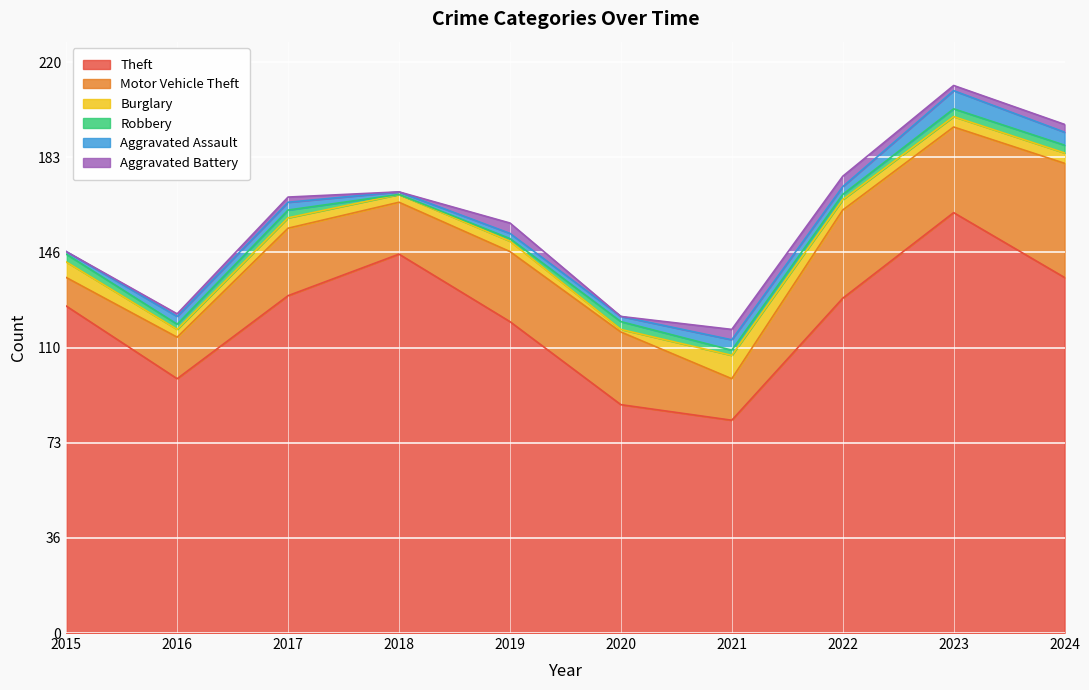

Reading right to left, transcribe all the data shown in this chart.

Theft: 2024=137	2023=162	2022=129	2021=82	2020=88	2019=120	2018=146	2017=130	2016=98	2015=126
Motor Vehicle Theft: 2024=44	2023=33	2022=34	2021=16	2020=28	2019=27	2018=20	2017=26	2016=16	2015=11
Burglary: 2024=4	2023=4	2022=4	2021=9	2020=1	2019=4	2018=3	2017=4	2016=3	2015=6
Robbery: 2024=3	2023=3	2022=2	2021=2	2020=3	2019=1	2018=0	2017=3	2016=2	2015=3
Aggravated Assault: 2024=5	2023=7	2022=3	2021=4	2020=2	2019=2	2018=1	2017=3	2016=3	2015=1
Aggravated Battery: 2024=3	2023=2	2022=4	2021=4	2020=0	2019=4	2018=0	2017=2	2016=1	2015=0